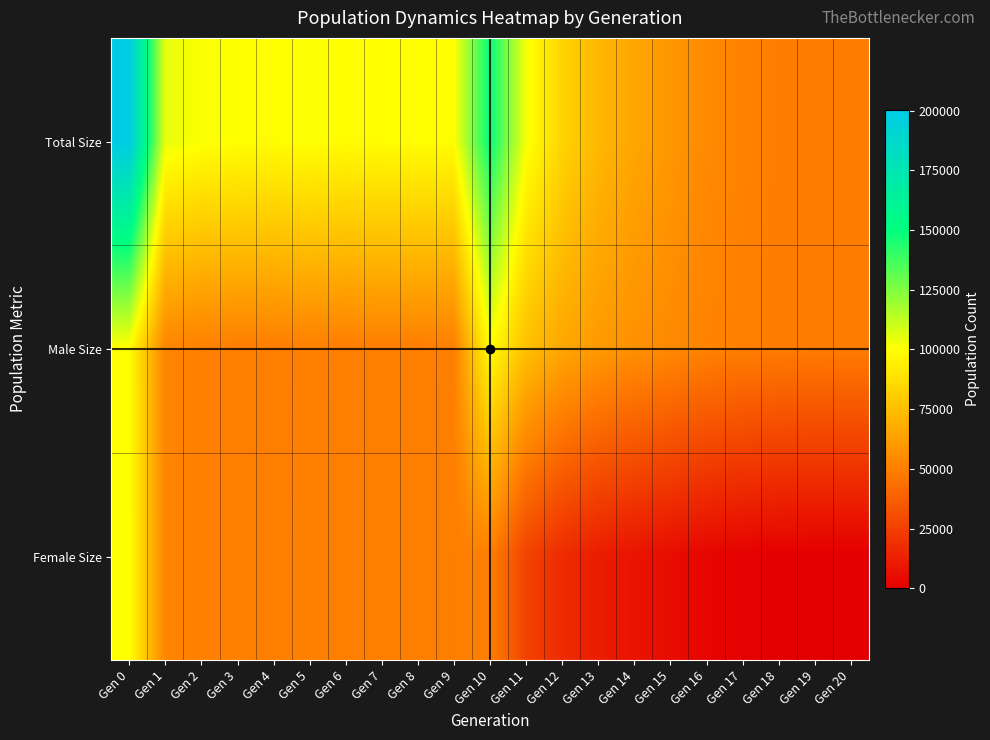

How many categories are shown in the chart?

21